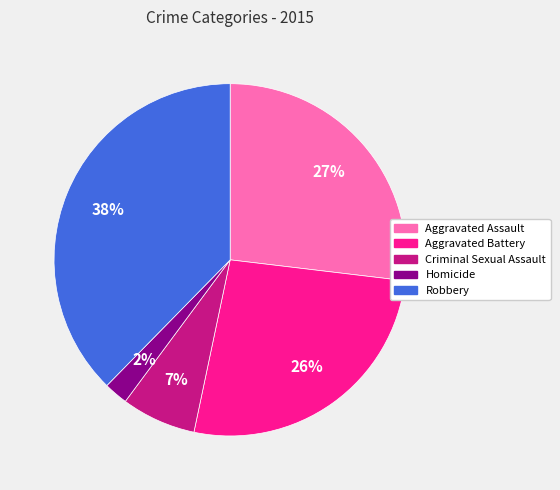

To the nearest percent, what portion does Aggravated Battery represent?

26%